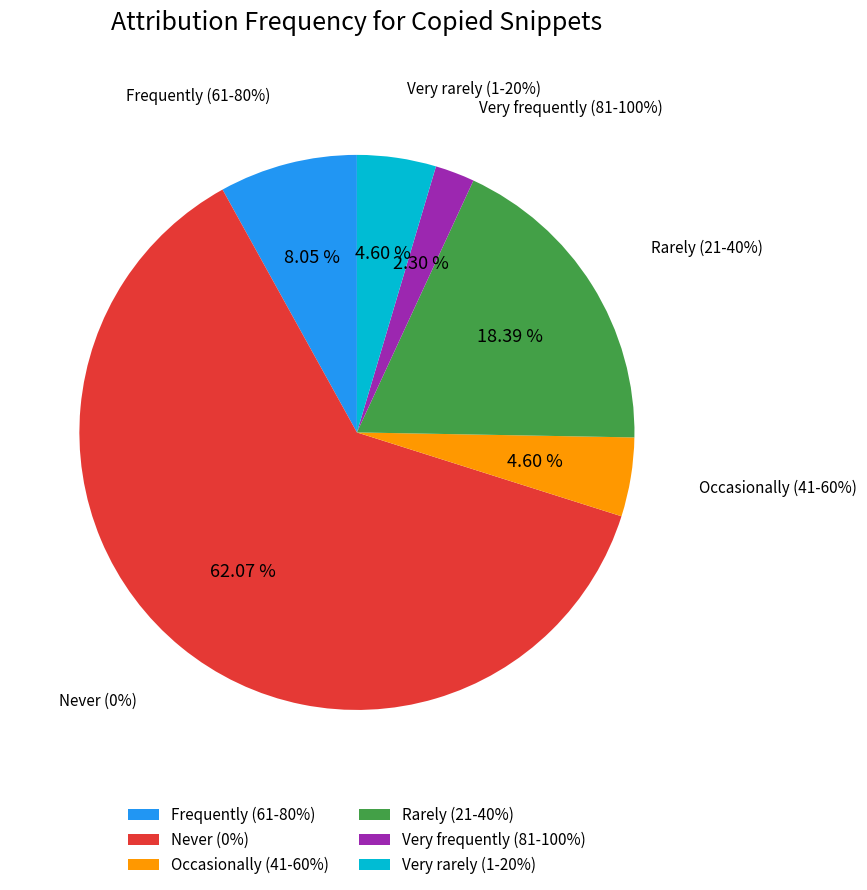

How many slices are in this pie chart?

6